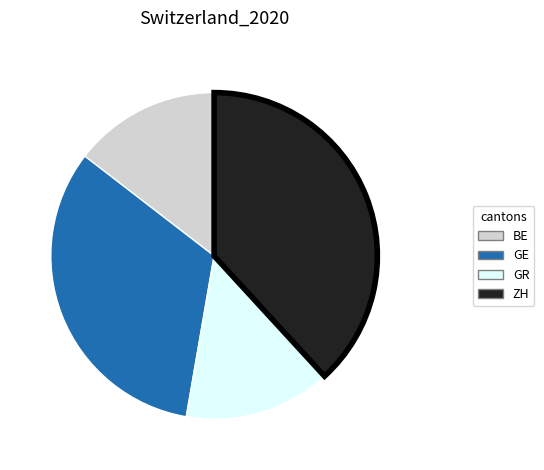

Is it true that BE is 15% of the pie?

True